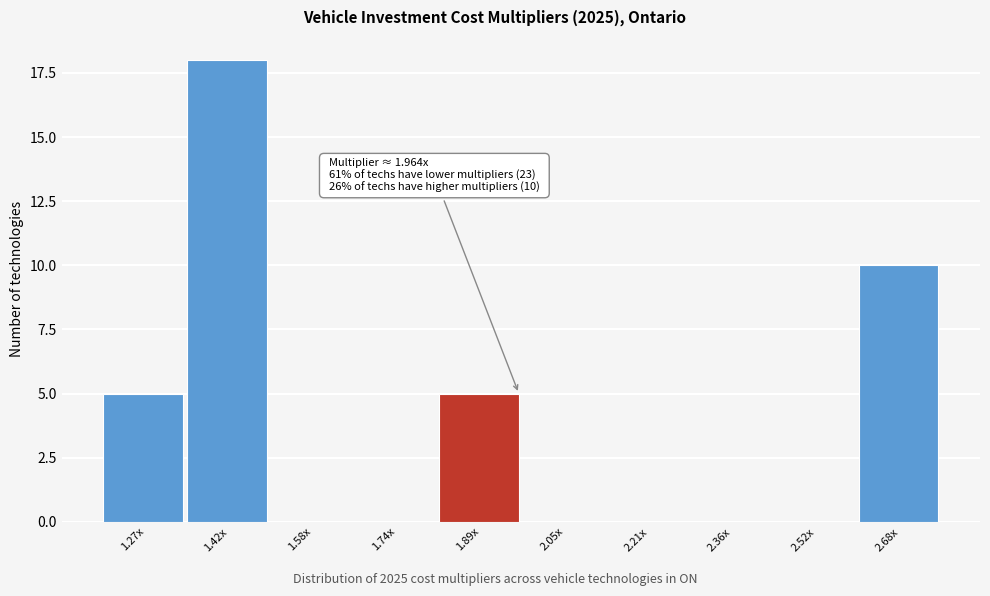

Reading right to left, what are all the values shown in this chart?

2.68x=10	2.52x=0	2.36x=0	2.21x=0	2.05x=0	1.89x=5	1.74x=0	1.58x=0	1.42x=18	1.27x=5